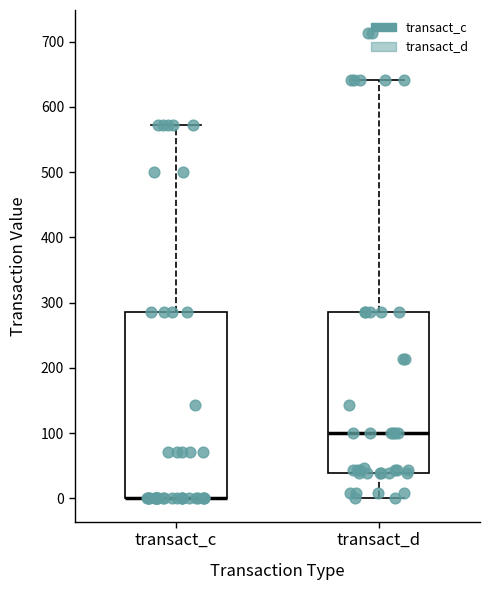

Where does the median line of the box for transact_d sit on the y-axis? The values are not printed on the chart, so give them approximately, as read against the axis.

100